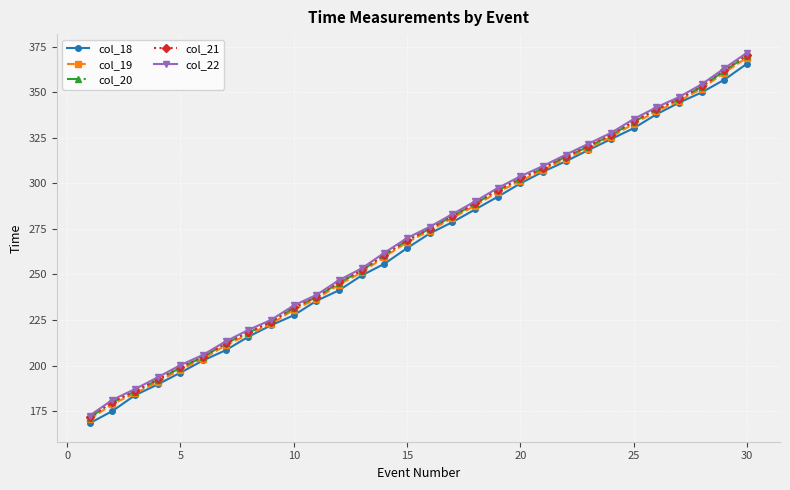

What is the value of the col_20 point at the 15th from the left?

268.7